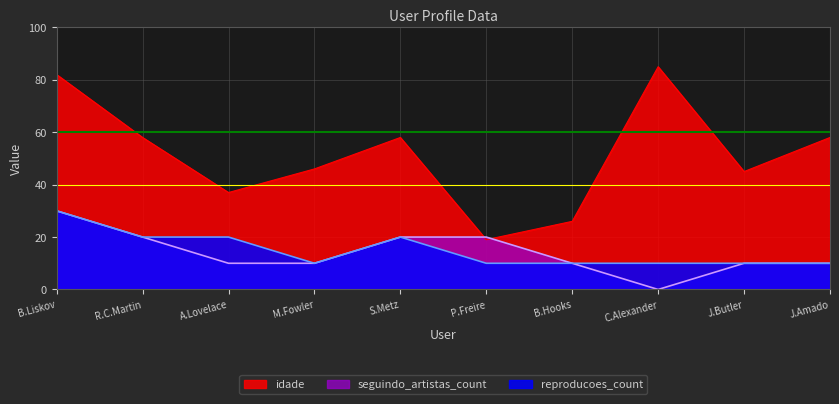

The value of idade at B.Hooks is 9. True or false?

False